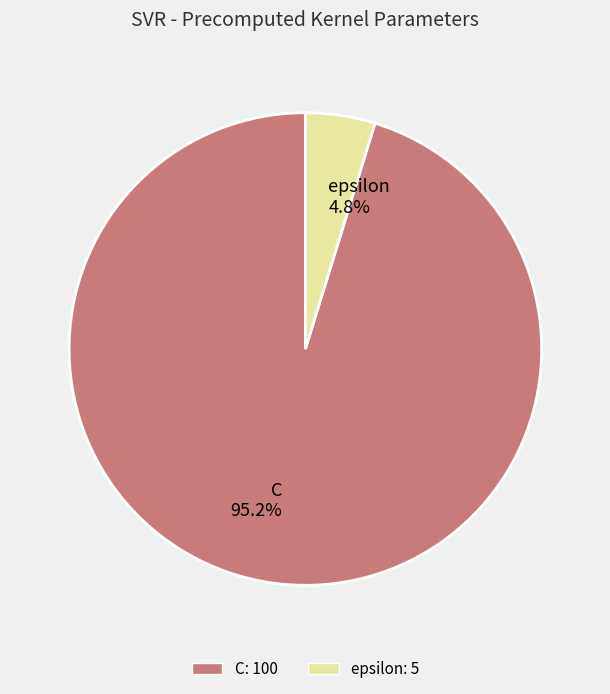

Count the number of slices in the pie.

2